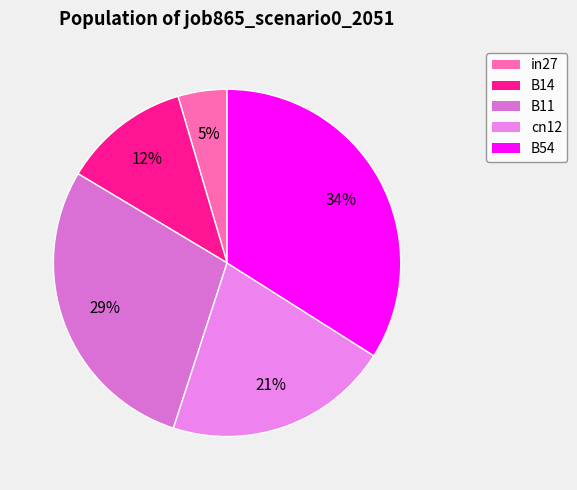

Which category has the biggest portion of the pie?

B54